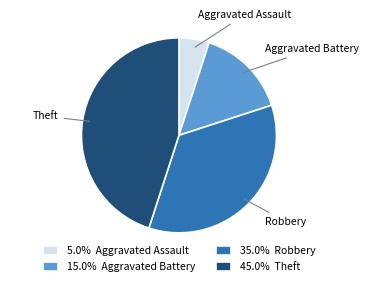

Is there a majority slice in this chart?

No